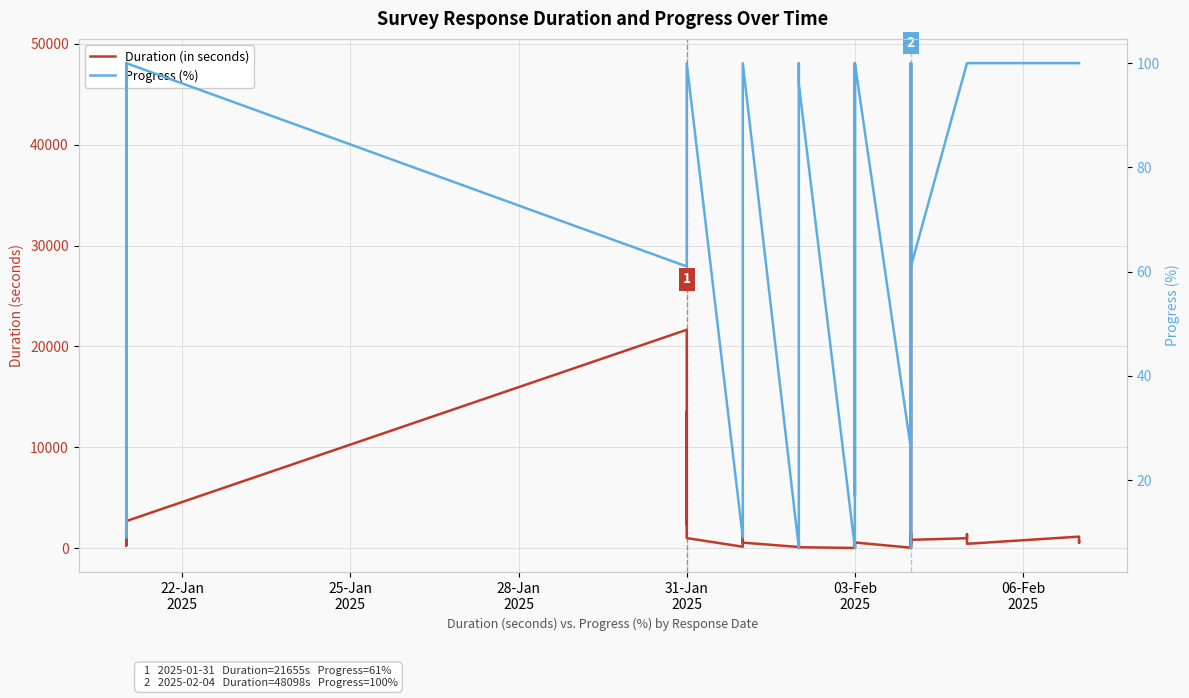

List the series in order of their peak value, lowest first.

Progress (%), Duration (in seconds)